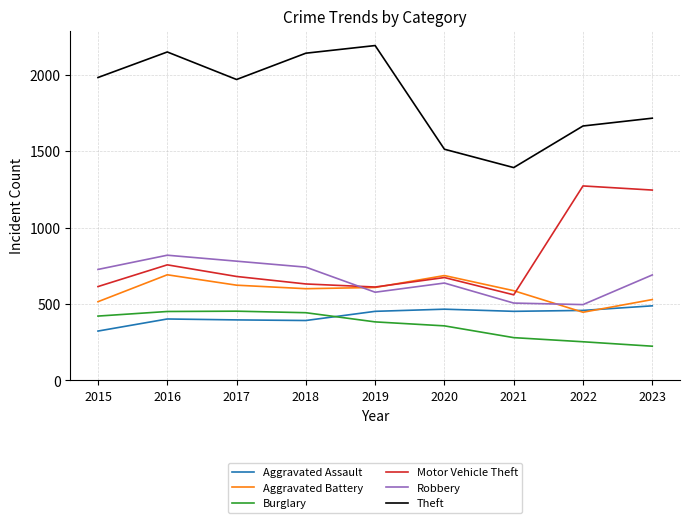

Rank the series at 2021 from highest to lowest value.

Theft, Aggravated Battery, Motor Vehicle Theft, Robbery, Aggravated Assault, Burglary